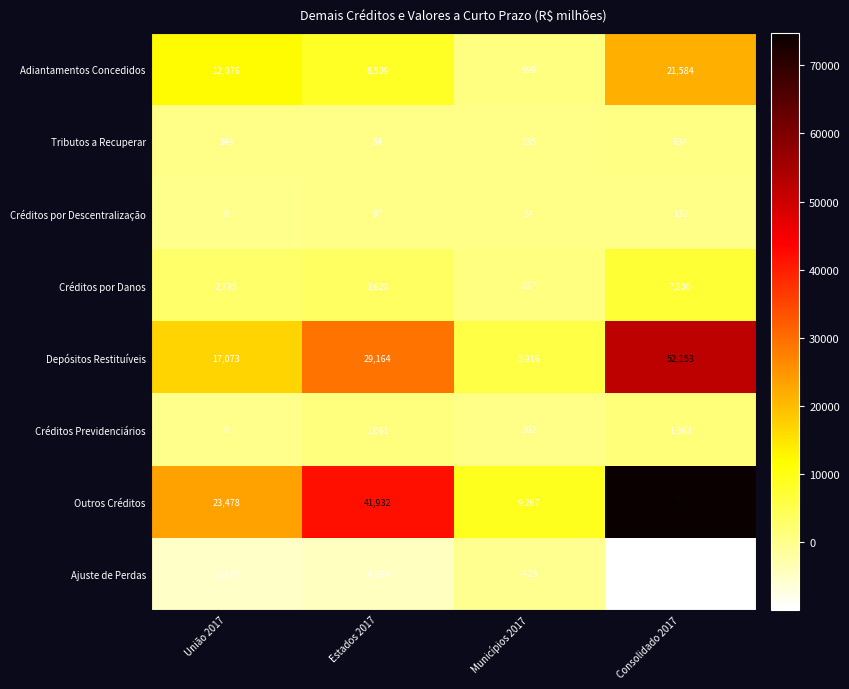

At how many categories does at least one series exceed 32008?

2